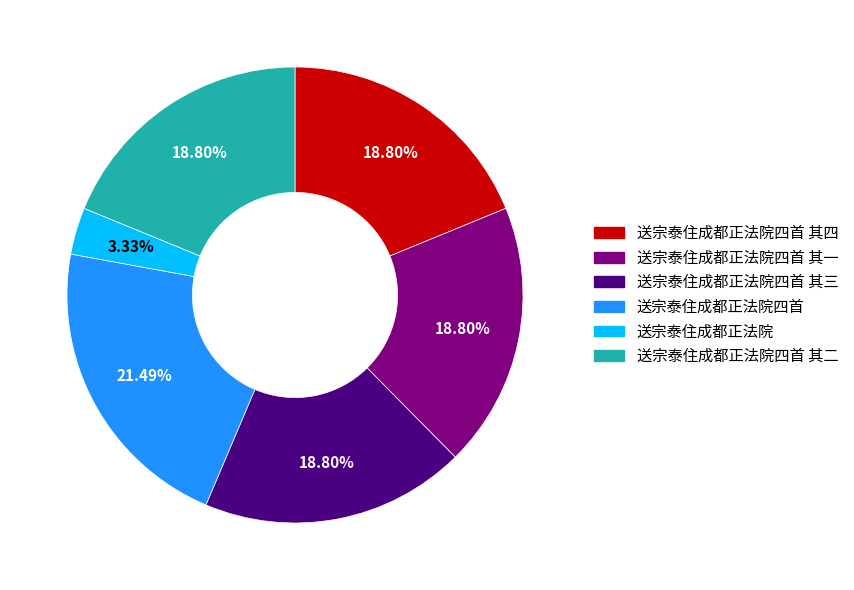

Is there any slice that represents more than half of the pie?

No